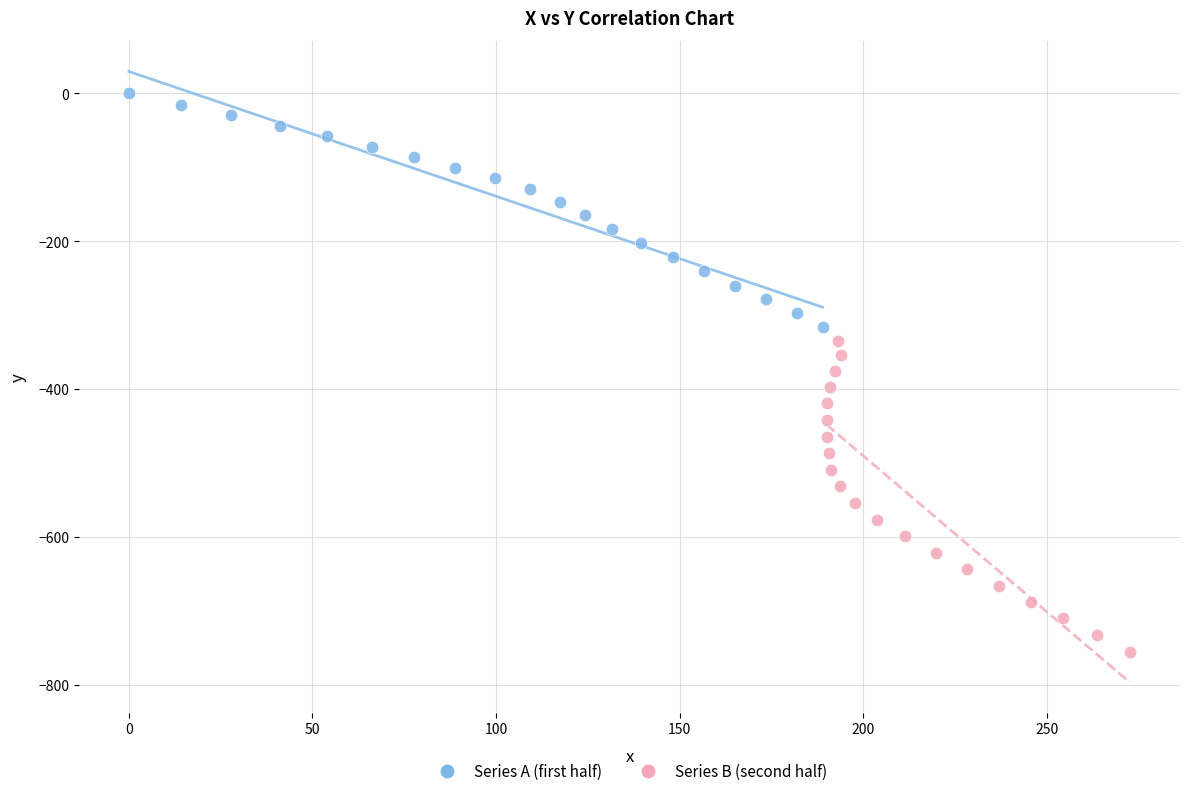

Which series has the largest Y range (max minus min)?

Series B (second half)